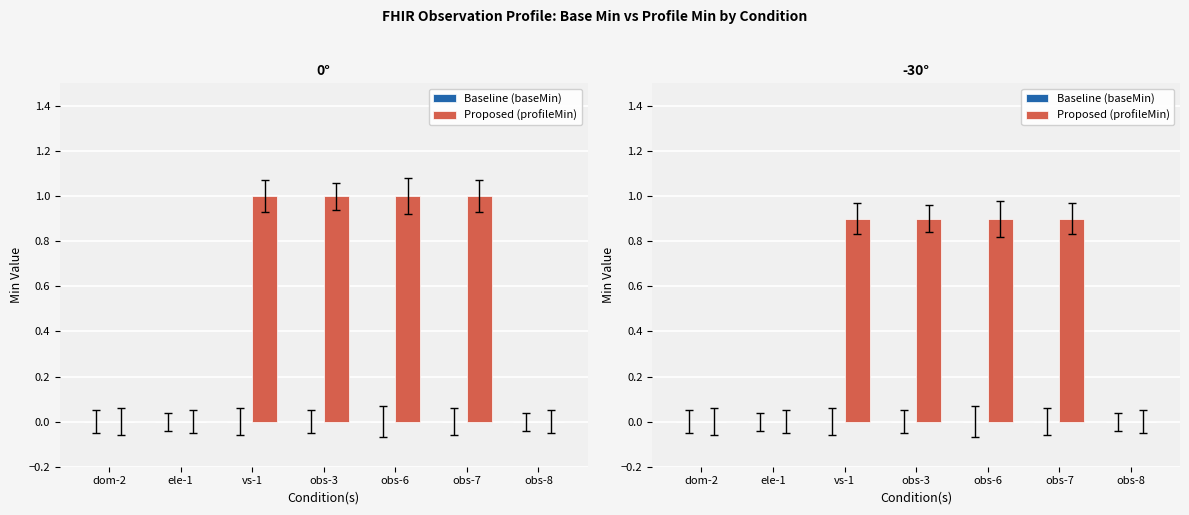

How many positive values does the Proposed (profileMin) series have?

4